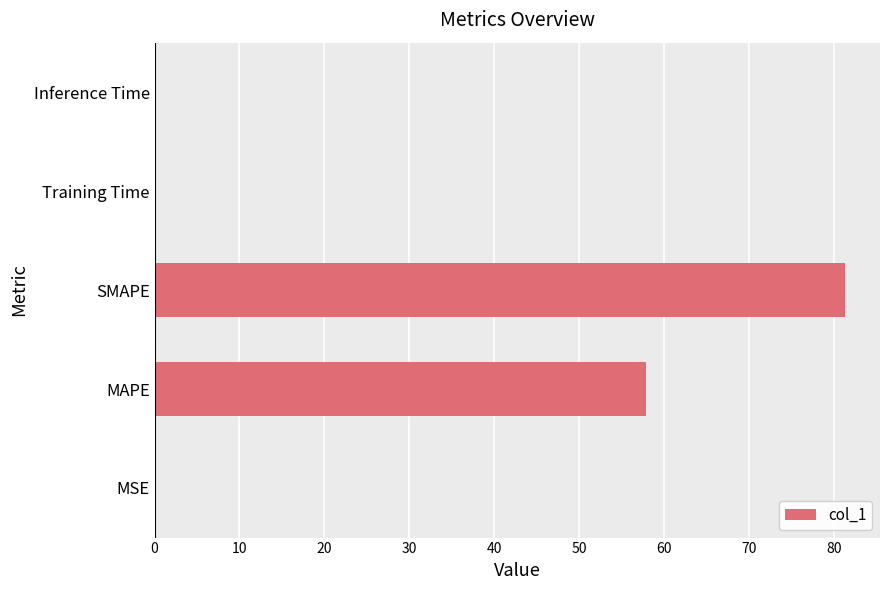

Between Inference Time and MAPE, which is larger?

MAPE